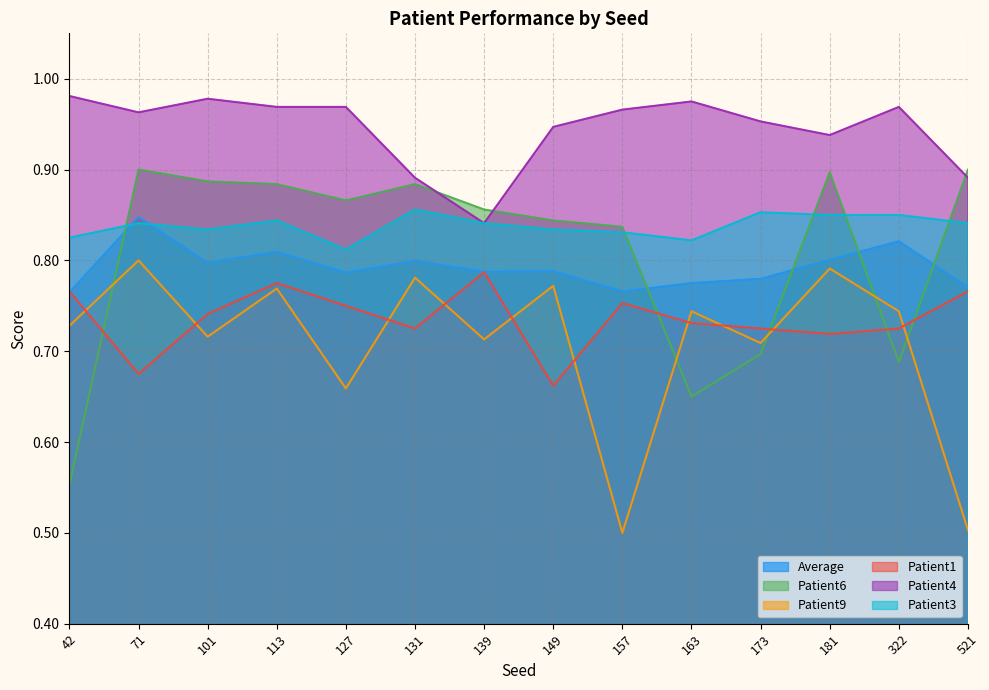

True or false: Patient9 and Patient4 intersect in this chart.

False